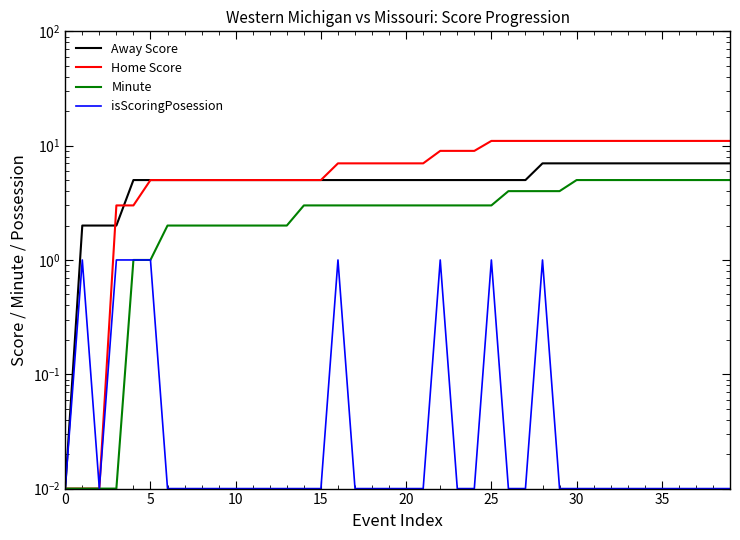

Which category has the highest value across all series?

25